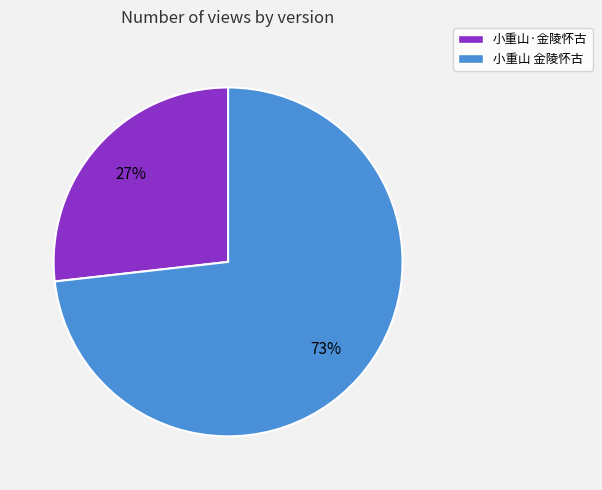

Is it true that 小重山 金陵怀古 is 65% of the pie?

False